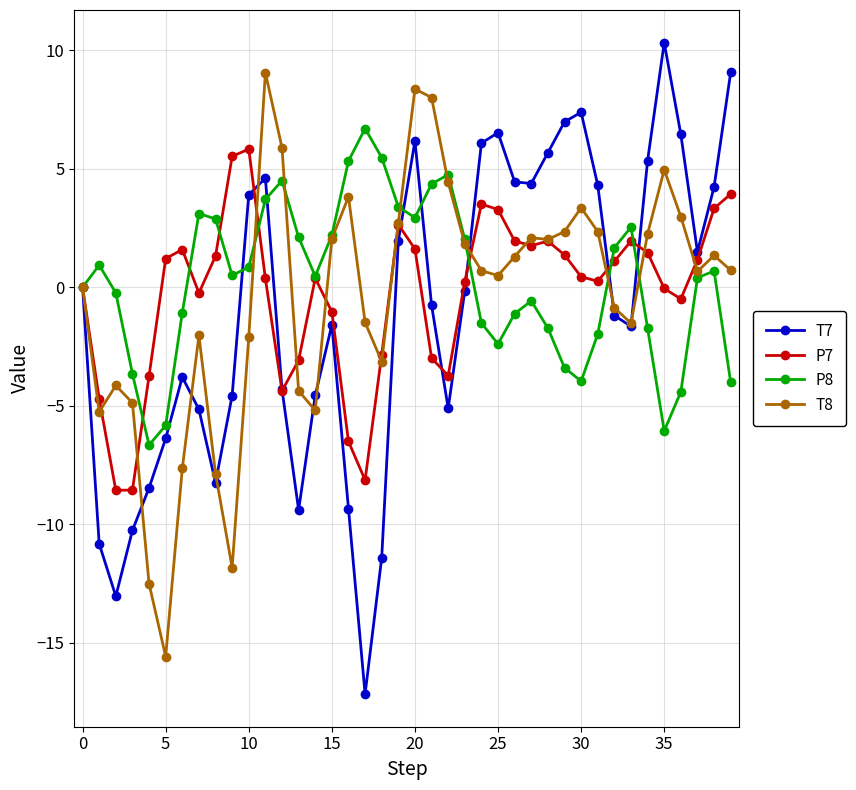

What is the value of the T7 point at the 34th from the left?

-1.6